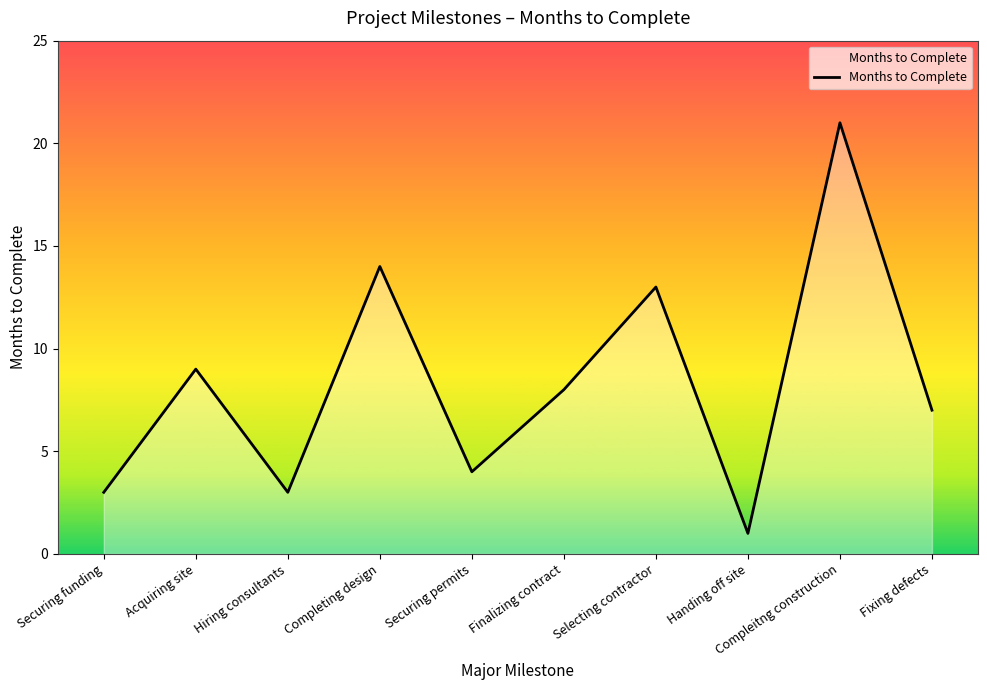

What position from the left is Fixing defects?

10